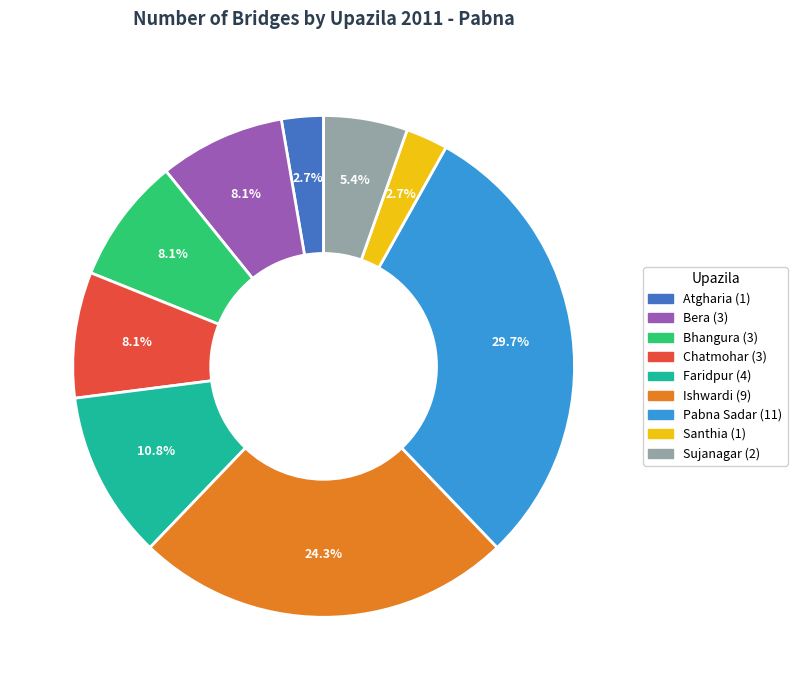

The Faridpur slice represents 11% of the pie. True or false?

True